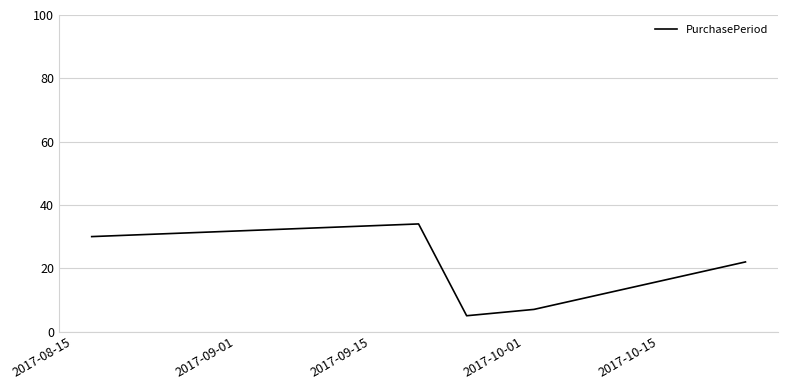

What is the minimum value shown in the chart?

5